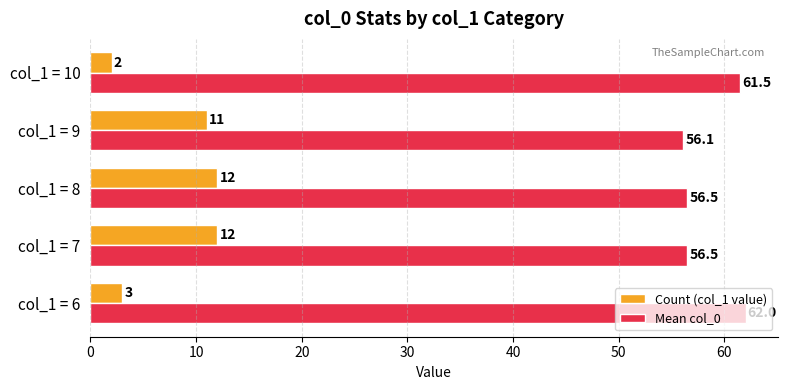

The value of Mean col_0 at col_1 = 10 is 80.7. True or false?

False